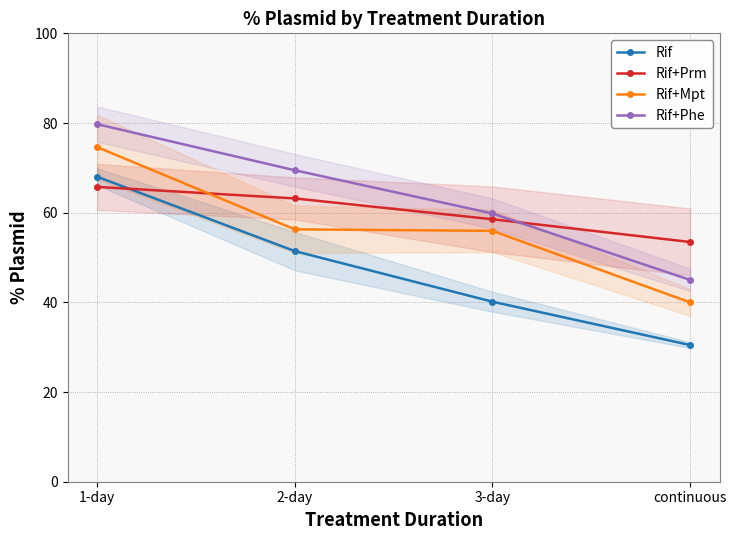

Which series ends up on top after the final intersection of Rif+Phe and Rif+Prm?

Rif+Prm